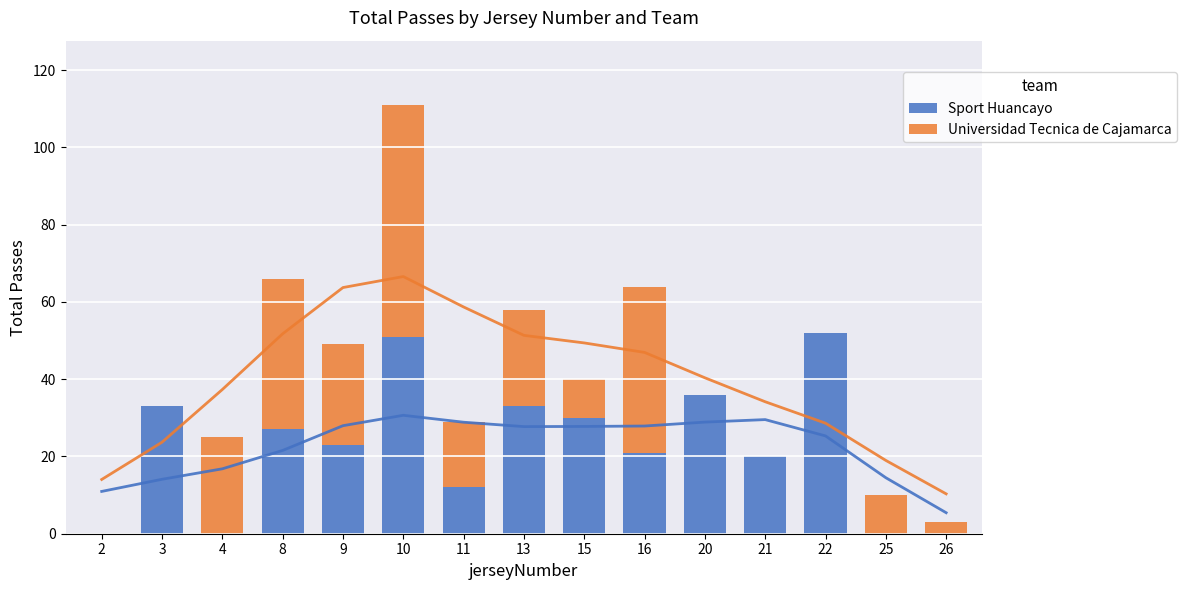

What value does the Universidad Tecnica de Cajamarca series have at 4, to the nearest 10?

20